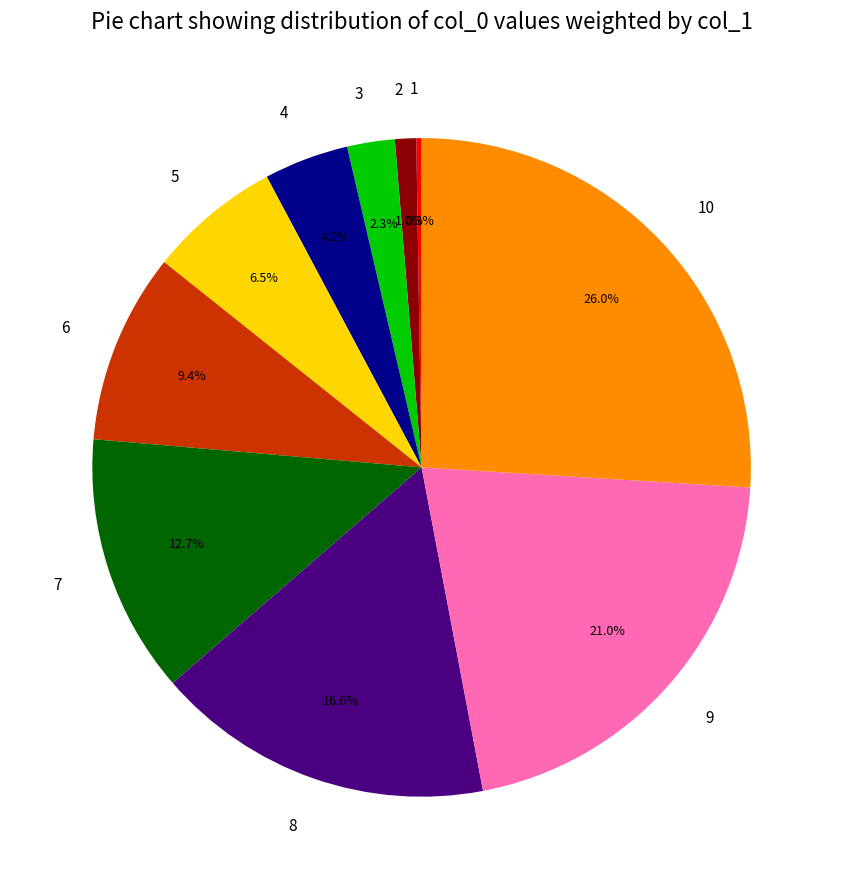

Does 3 represent more than half of the total?

No